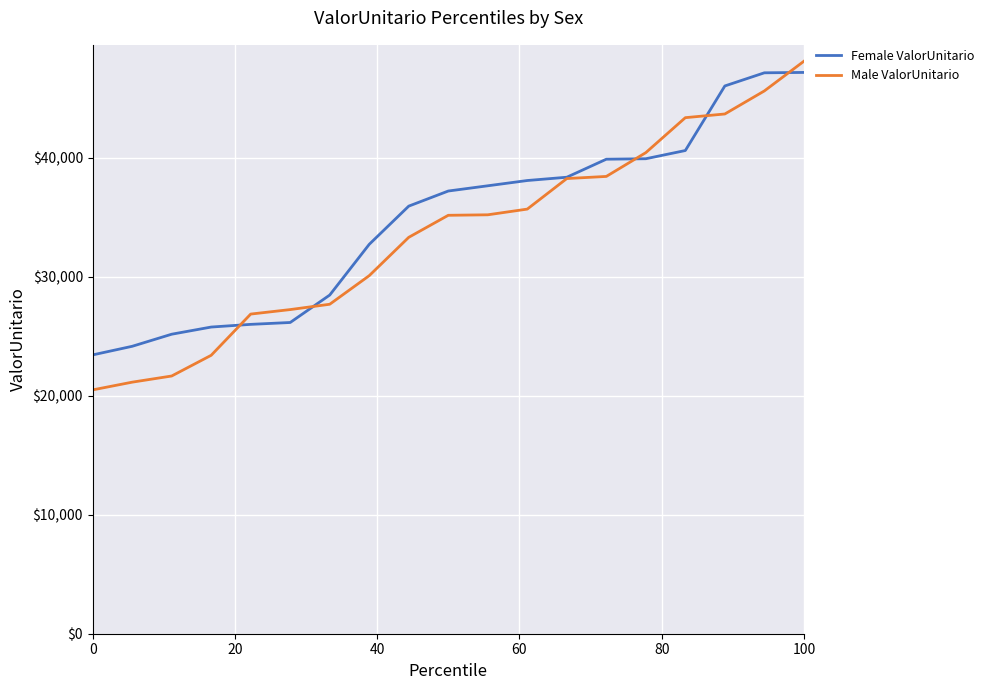

What is the minimum value shown in the chart?

20488.7